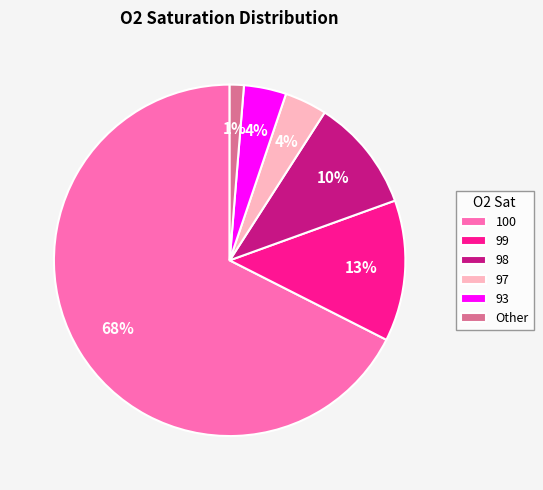

Does any single category account for the majority?

Yes